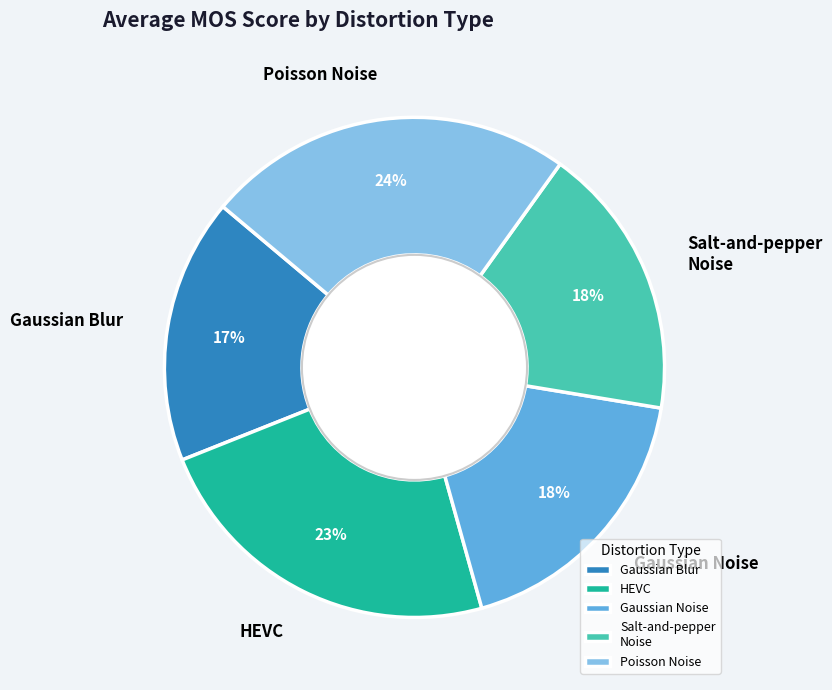

True or false: Poisson Noise accounts for 24% of the total.

True